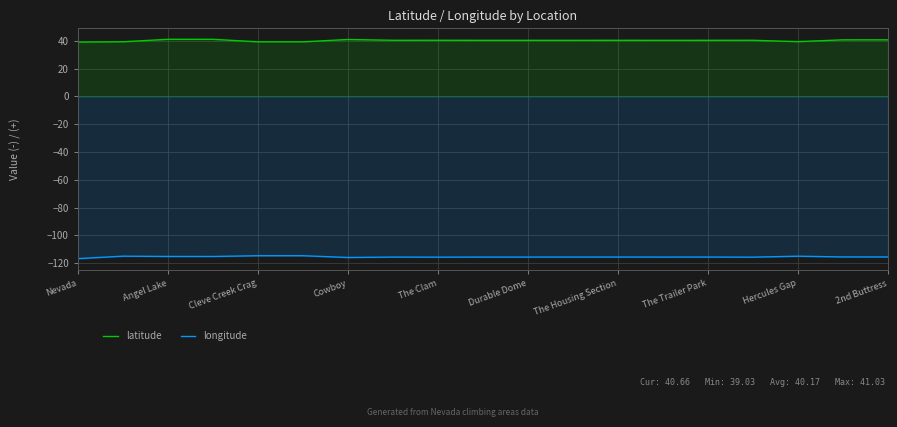

What is the minimum value shown in the chart?

-116.6